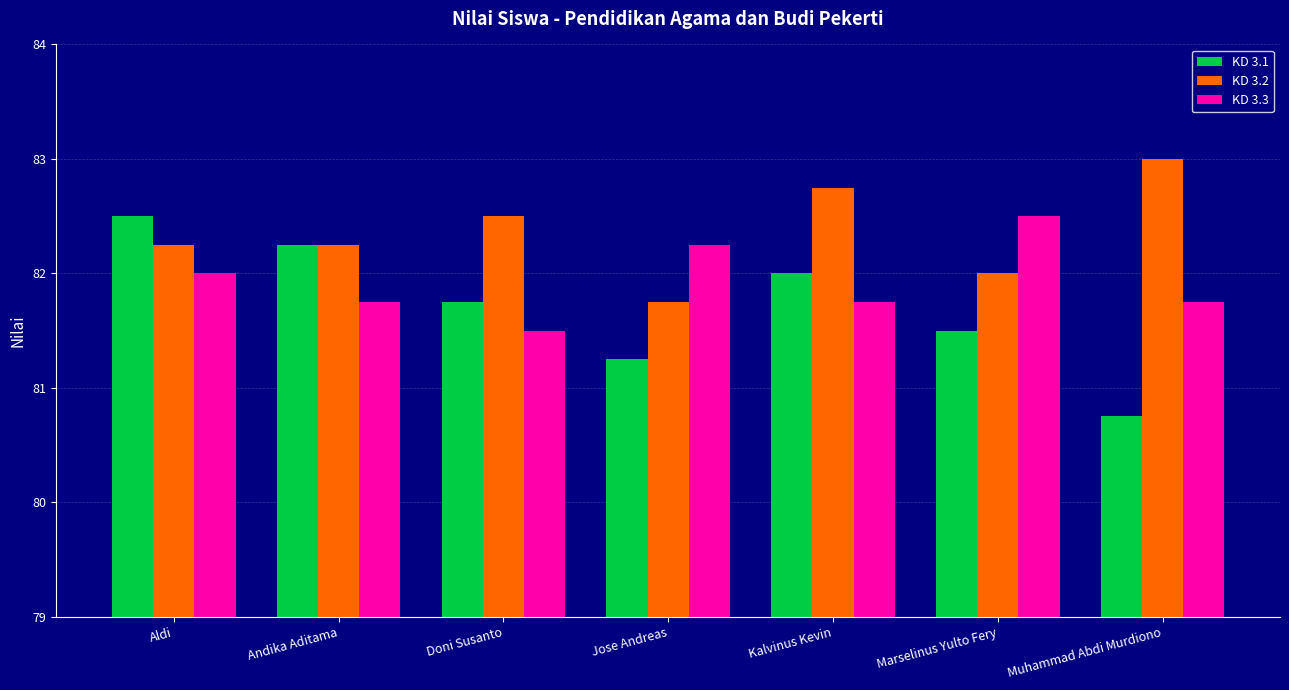

What is the difference between the second highest and minimum values in the KD 3.2 series?

1.0